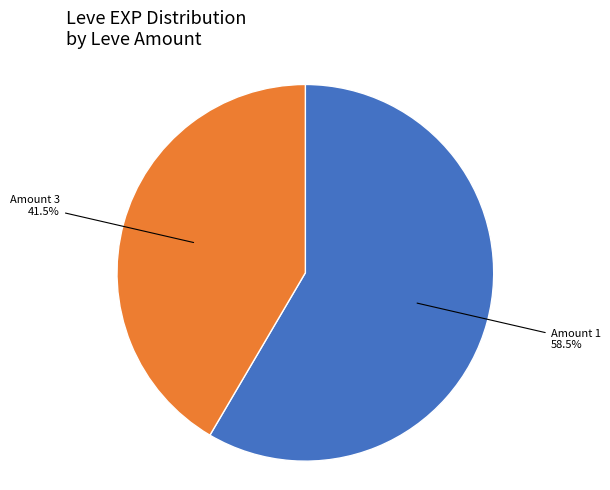

To the nearest percent, what is the average slice percentage?

50%